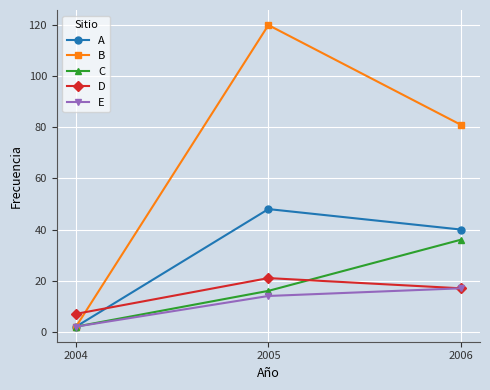

What is the spread (max minus min) of values at 2006?

64